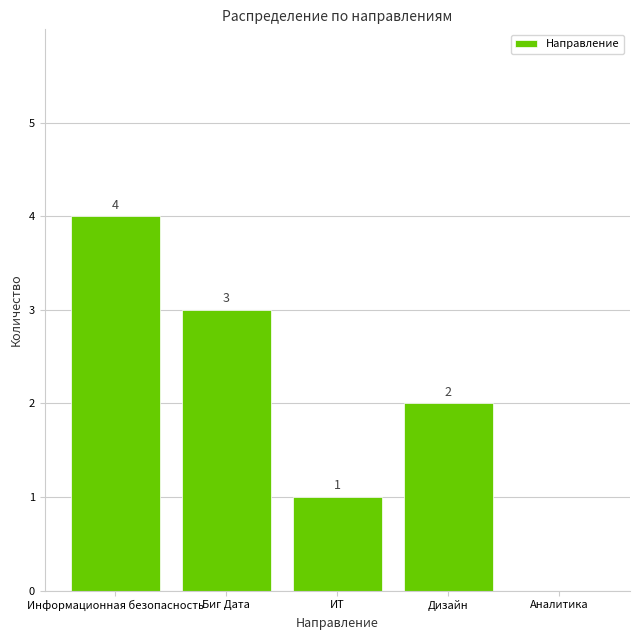

The value at Биг Дата is 1. True or false?

False